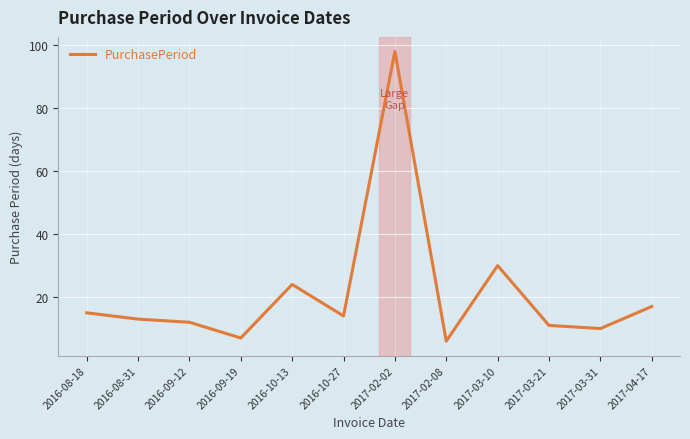

Does the chart have visible grid lines?

Yes